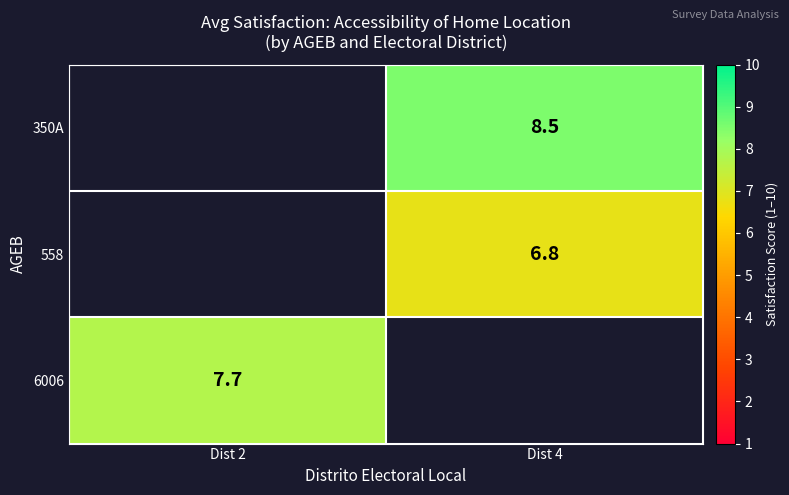

Is the value of 6006 at Dist 2 greater than the value of 558 at Dist 4?

Yes